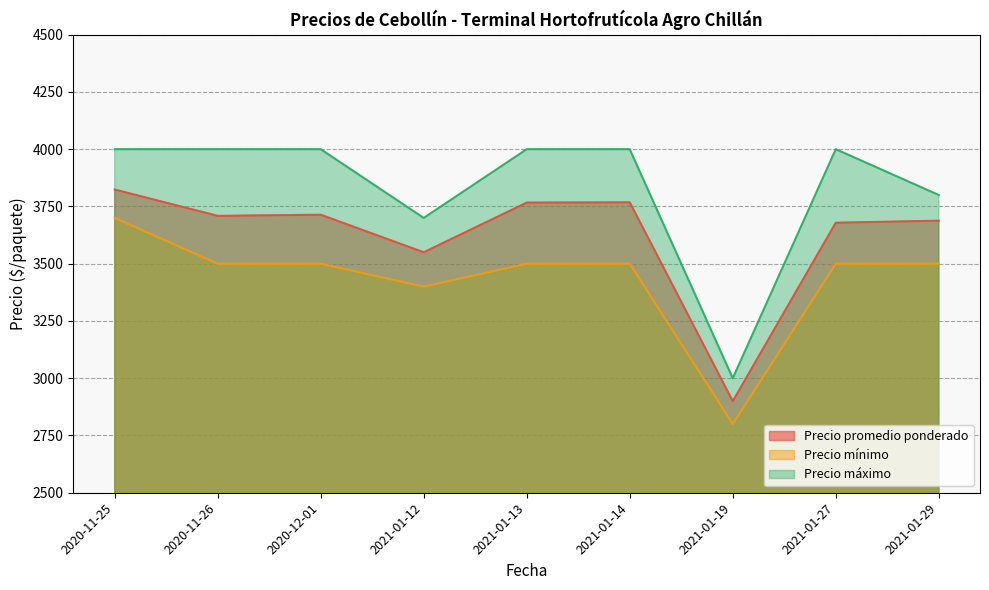

What are all the series names shown in the legend?

Precio promedio ponderado, Precio mínimo, Precio máximo